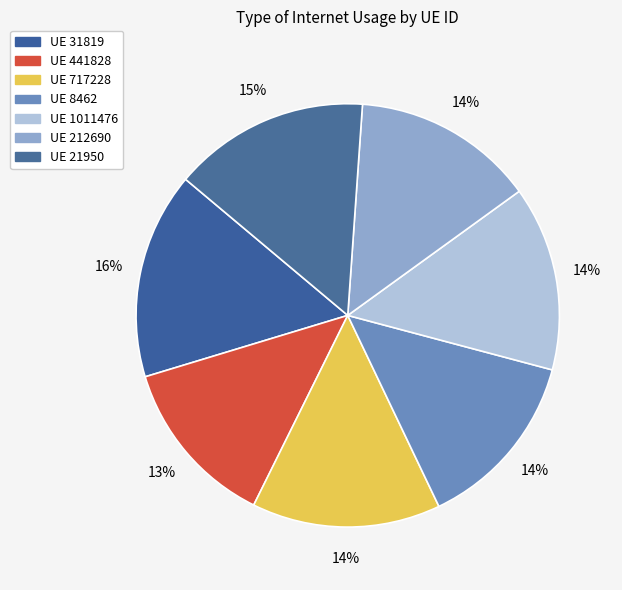

To the nearest percent, what is the difference between the largest and smallest slice percentages?

3%